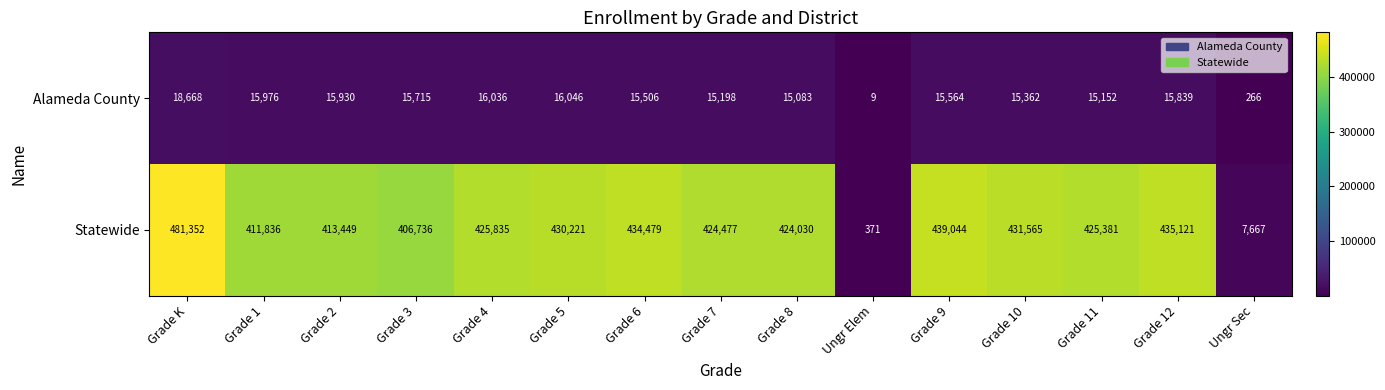

What is the spread (max minus min) of values at Ungr Elem?

362